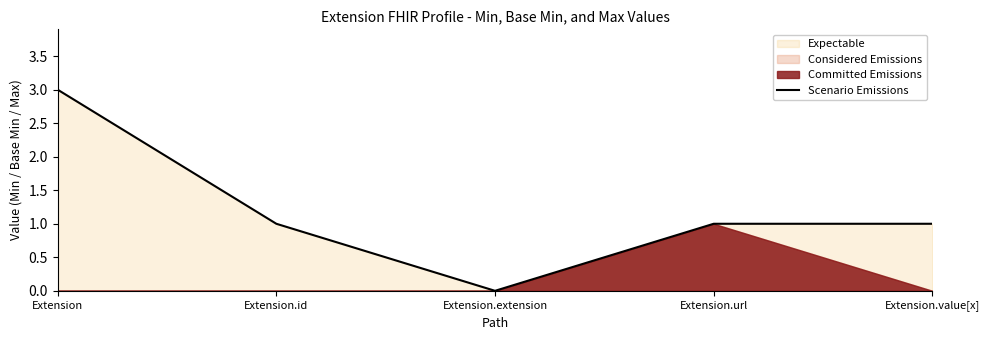

List the labels in order of value, largest first.

Extension, Extension.id, Extension.url, Extension.value[x], Extension.extension